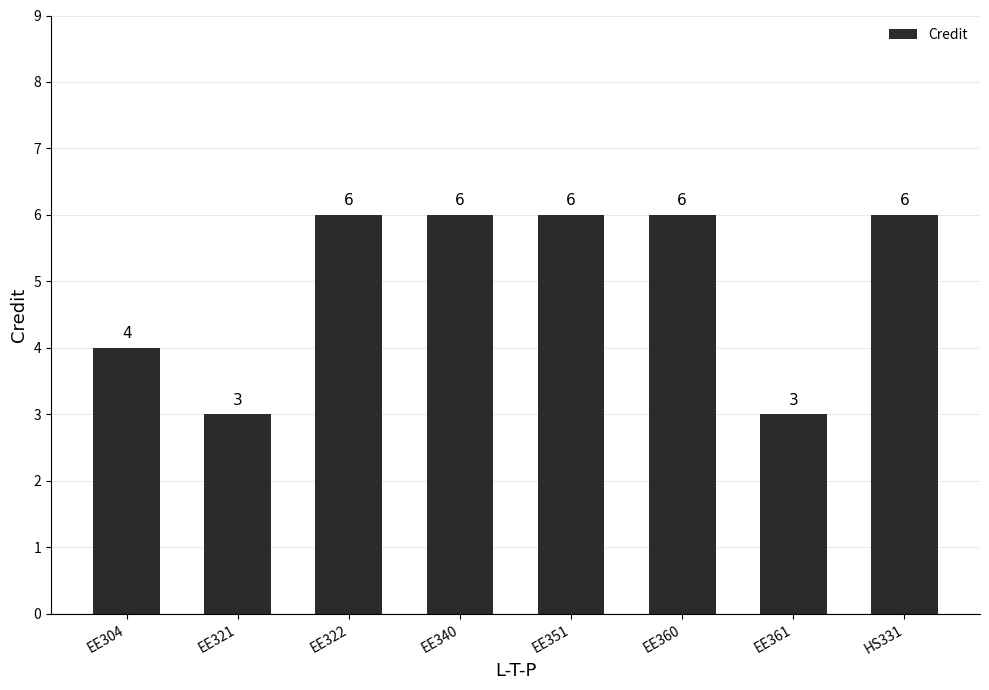

How many bars are there in total?

8